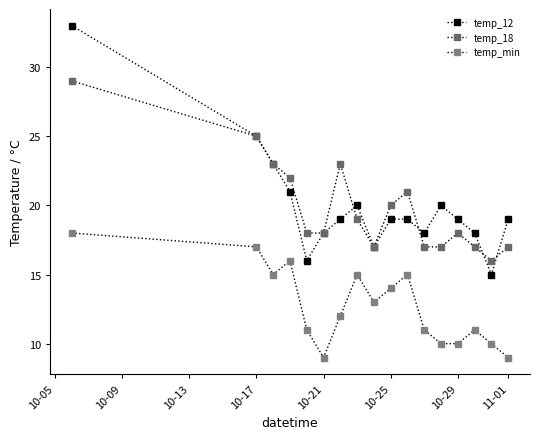

How many lines are shown in the chart?

3